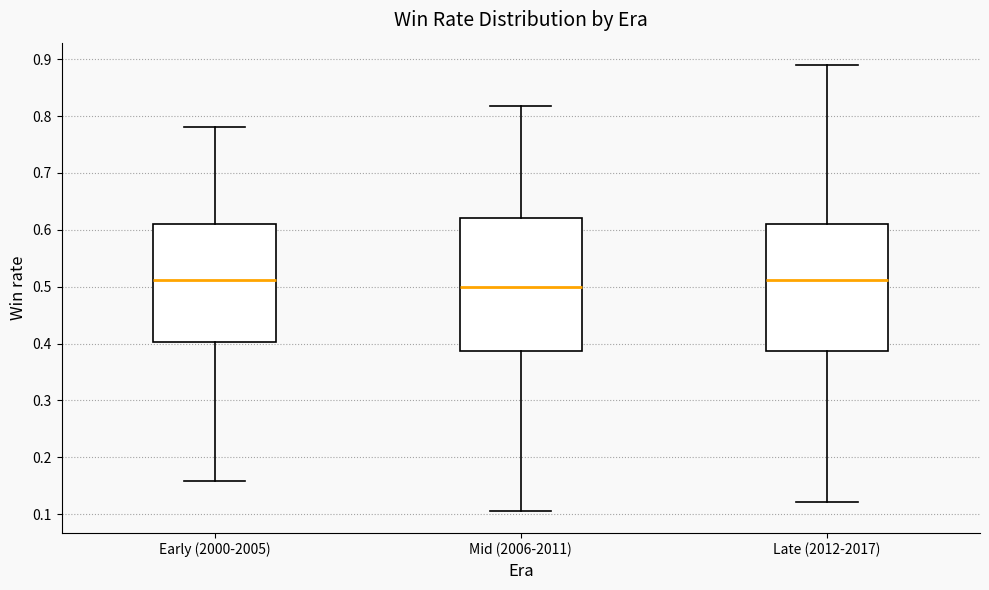

Where is the upper edge of the box for Mid (2006-2011) on the y-axis? The values are not printed on the chart, so give them approximately, as read against the axis.

0.62